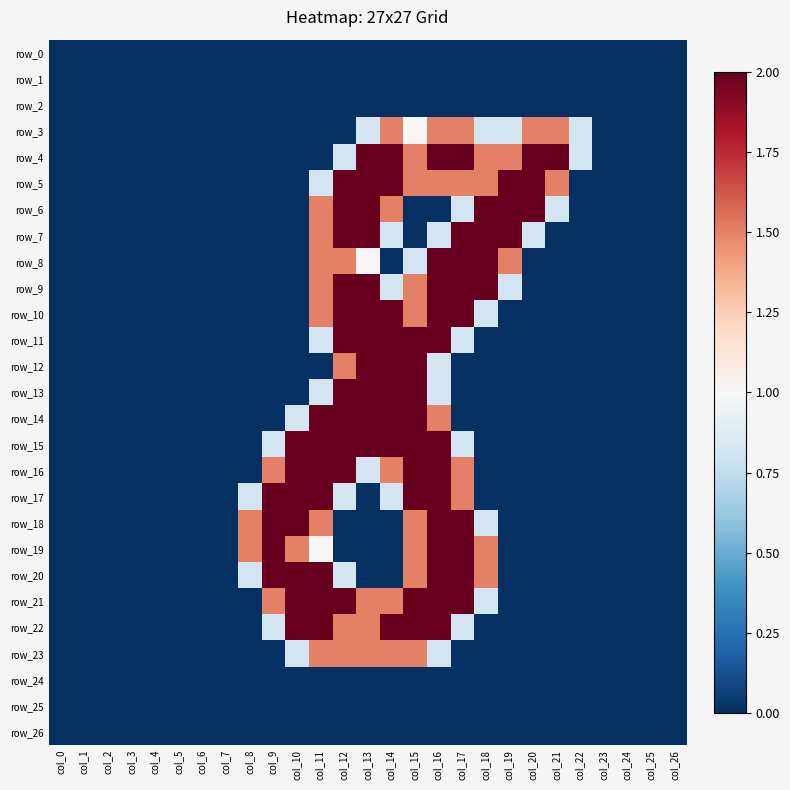

At col_11, list the series in order from largest to smallest.

row_14, row_15, row_16, row_17, row_20, row_21, row_22, row_6, row_7, row_8, row_9, row_10, row_18, row_23, row_19, row_5, row_11, row_13, row_0, row_1, row_2, row_3, row_4, row_12, row_24, row_25, row_26